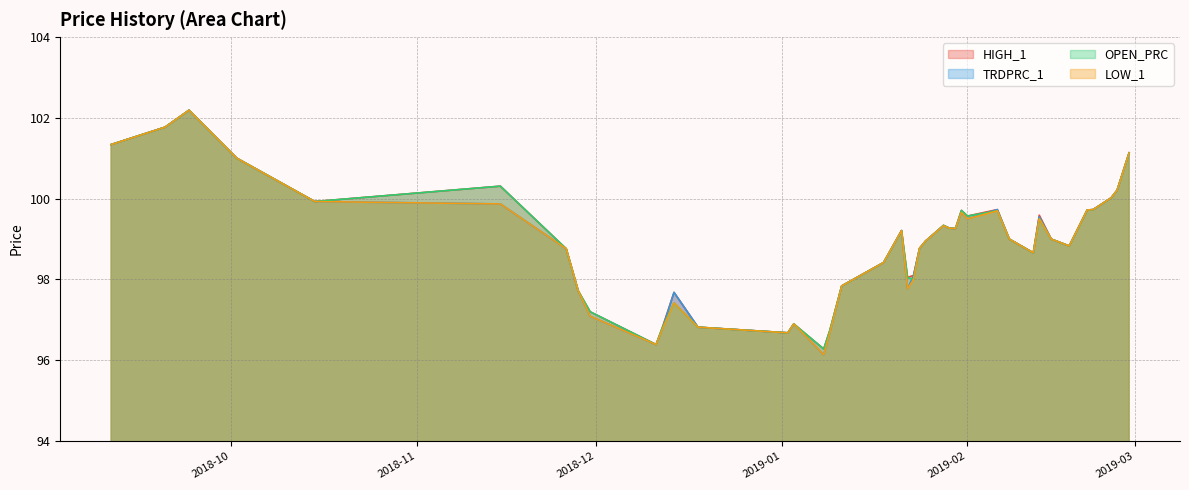

At which label does TRDPRC_1 reach its peak?

2018-09-24